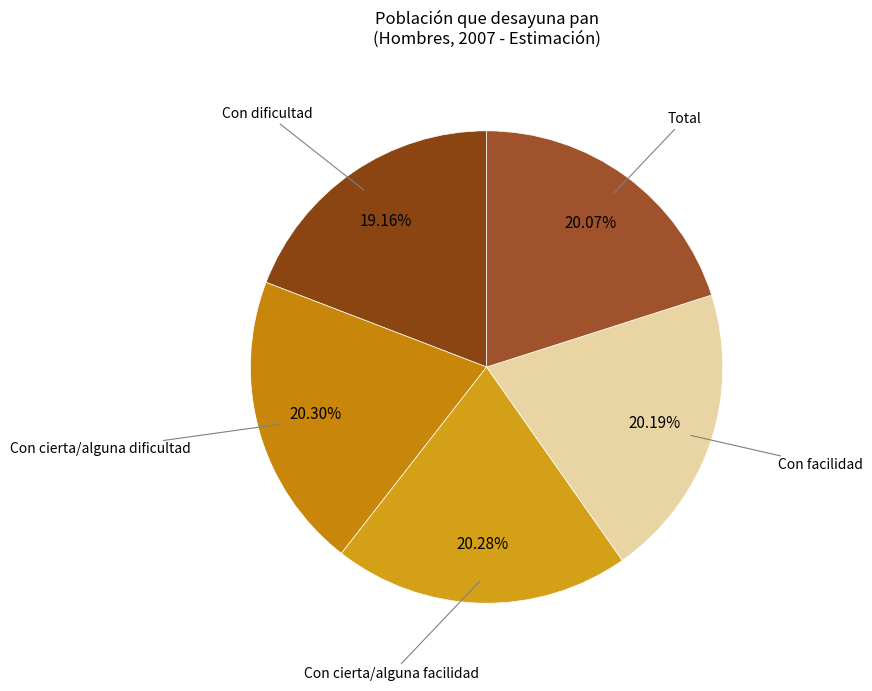

How many slices are in this pie chart?

5